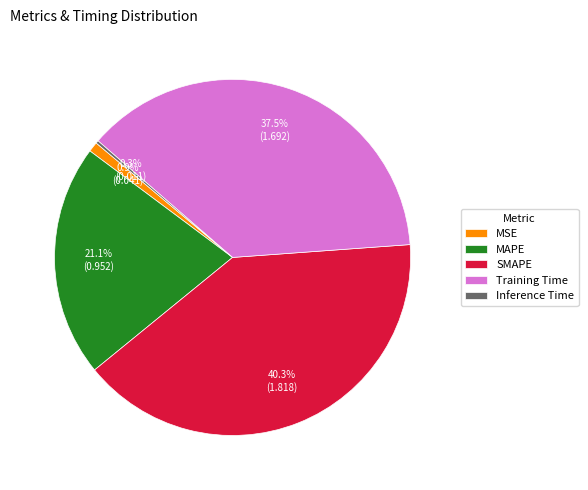

What is the largest slice in the pie chart?

SMAPE